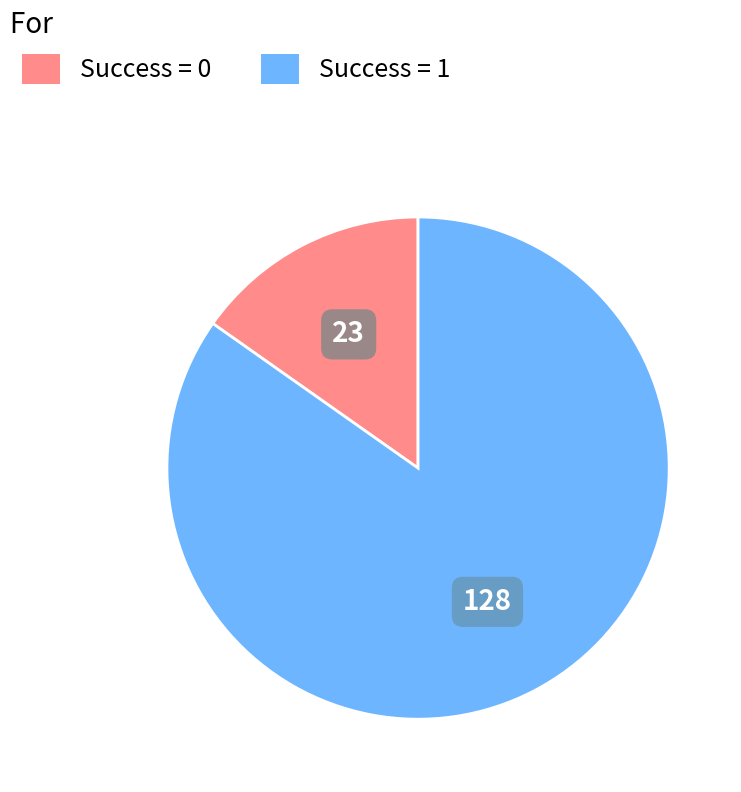

Does any single category account for the majority?

Yes